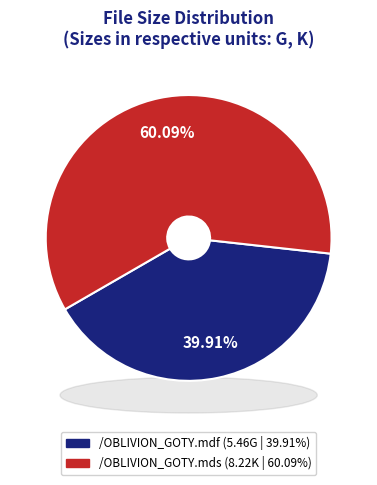

What is the ratio of the value at /OBLIVION_GOTY.mdf to the value at /OBLIVION_GOTY.mds?

0.7